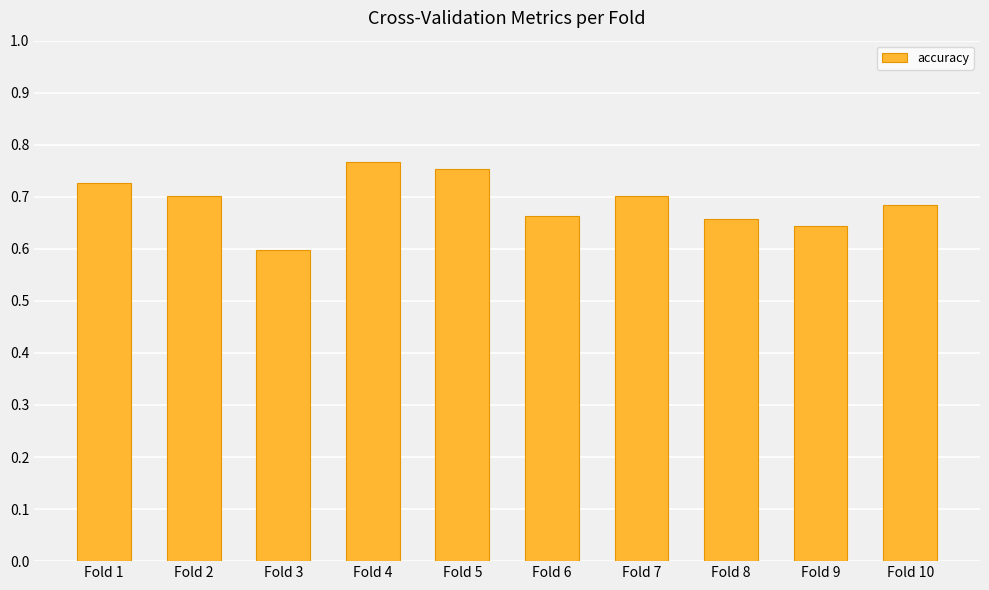

What is the sum of the values at Fold 2 and Fold 5?

1.5